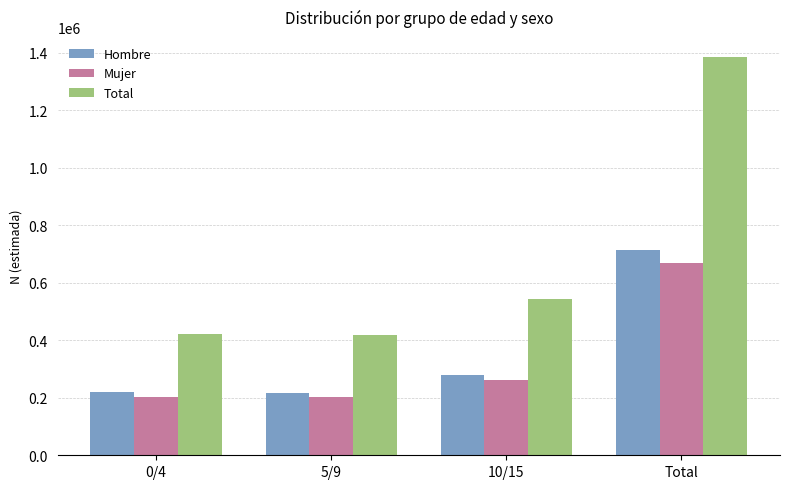

Between 5/9 and 10/15, which series saw the biggest shift?

Total